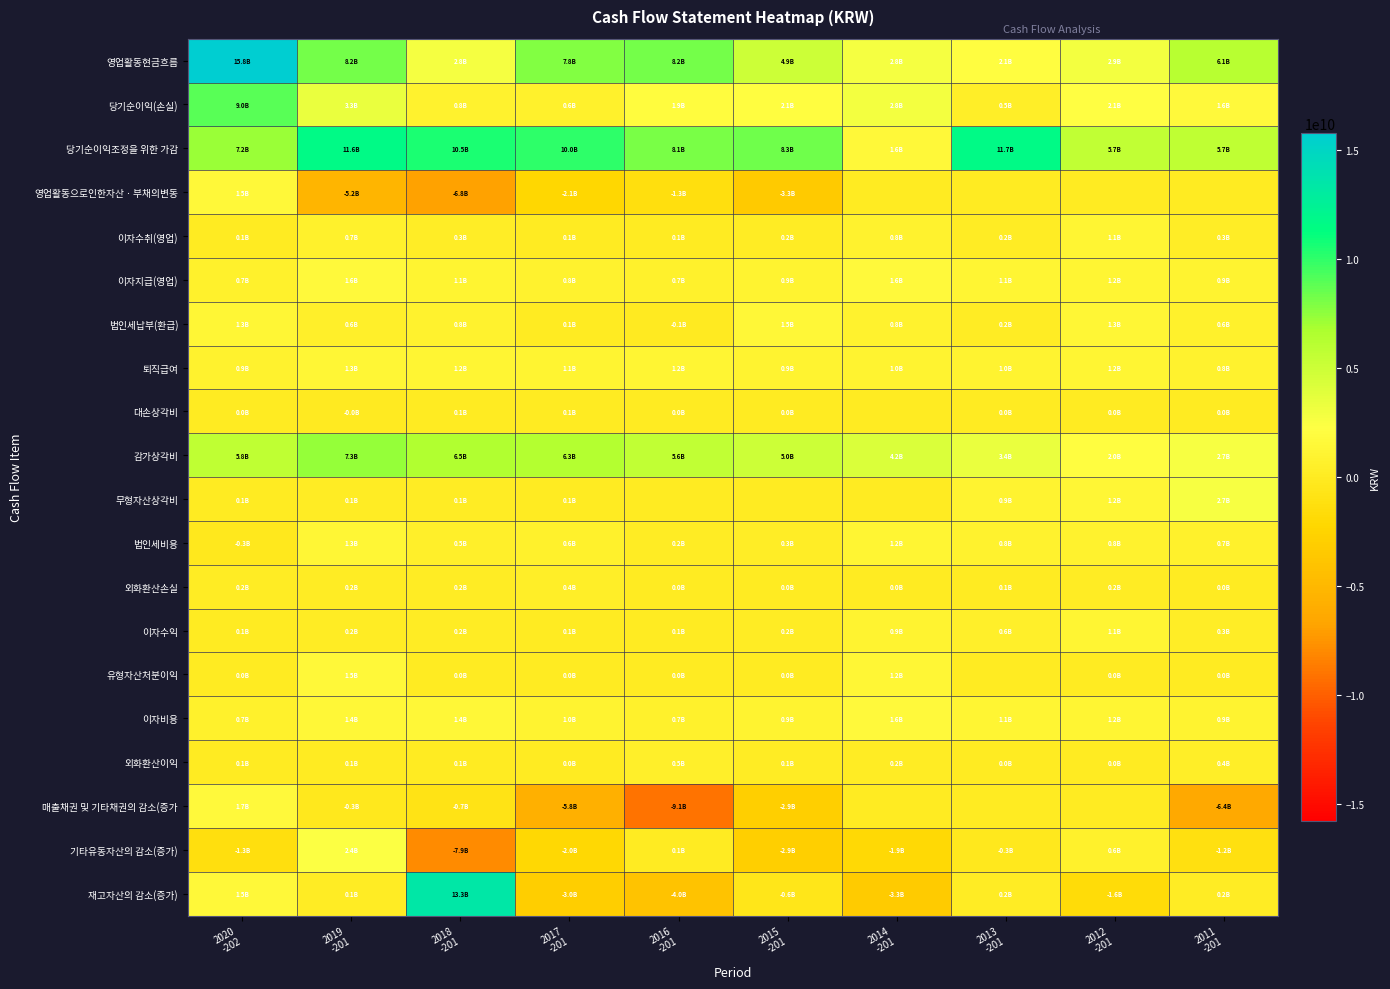

Reading right to left, what are all the values shown in this chart?

영업활동현금흐름: 2011
-201=6123766577	2012
-201=2888842406	2013
-201=2087388643	2014
-201=2831278454	2015
-201=4943148105	2016
-201=8189680773	2017
-201=7804838090	2018
-201=2784855664	2019
-201=8217068414	2020
-202=15777516677
당기순이익(손실): 2011
-201=1614580169	2012
-201=2131237854	2013
-201=466505234	2014
-201=2847159555	2015
-201=2075555016	2016
-201=1902544975	2017
-201=625658714	2018
-201=812147178	2019
-201=3347892803	2020
-202=8965086886
당기순이익조정을 위한 가감: 2011
-201=5694691522	2012
-201=5666500271	2013
-201=11699019979	2014
-201=1575550802	2015
-201=8329632216	2016
-201=8076933736	2017
-201=10042900480	2018
-201=10484172512	2019
-201=11606950095	2020
-202=7202641435
영업활동으로인한자산ㆍ부채의변동: 2011
-201=0	2012
-201=0	2013
-201=0	2014
-201=0	2015
-201=-3349256162	2016
-201=-1257612305	2017
-201=-2113103786	2018
-201=-6845166905	2019
-201=-5232744260	2020
-202=1504182894
이자수취(영업): 2011
-201=325358280	2012
-201=1140037808	2013
-201=176971805	2014
-201=803620956	2015
-201=227899670	2016
-201=100425964	2017
-201=99080888	2018
-201=263393452	2019
-201=677544749	2020
-202=105282803
이자지급(영업): 2011
-201=865357338	2012
-201=1156811253	2013
-201=1119043360	2014
-201=1644402136	2015
-201=869114132	2016
-201=728255686	2017
-201=750691077	2018
-201=1106520353	2019
-201=1620532673	2020
-202=664780729
법인세납부(환급): 2011
-201=645506056	2012
-201=1255951309	2013
-201=167930766	2014
-201=750650723	2015
-201=1471568503	2016
-201=-95644089	2017
-201=99007129	2018
-201=823170220	2019
-201=562042300	2020
-202=1334896612
퇴직급여: 2011
-201=794201032	2012
-201=1202499687	2013
-201=983577937	2014
-201=956477265	2015
-201=920150295	2016
-201=1167406676	2017
-201=1062605460	2018
-201=1158441037	2019
-201=1299167340	2020
-202=852488780
대손상각비: 2011
-201=10000000	2012
-201=31562259	2013
-201=13028173	2014
-201=0	2015
-201=10009383	2016
-201=34536092	2017
-201=78803963	2018
-201=101092495	2019
-201=-4941822	2020
-202=18329227
감가상각비: 2011
-201=2680293471	2012
-201=2025346492	2013
-201=3428220513	2014
-201=4200394148	2015
-201=5012318760	2016
-201=5594131094	2017
-201=6342239223	2018
-201=6499104235	2019
-201=7281247366	2020
-202=5778214586
무형자산상각비: 2011
-201=2695011174	2012
-201=1241808984	2013
-201=877957975	2014
-201=0	2015
-201=0	2016
-201=0	2017
-201=91612868	2018
-201=137552763	2019
-201=149574324	2020
-202=116665116
법인세비용: 2011
-201=704500865	2012
-201=771458634	2013
-201=763550741	2014
-201=1212980959	2015
-201=271027068	2016
-201=235131237	2017
-201=639185705	2018
-201=497767540	2019
-201=1255209004	2020
-202=-300267293
외화환산손실: 2011
-201=21233367	2012
-201=179230718	2013
-201=93284603	2014
-201=8785292	2015
-201=17814682	2016
-201=2860408	2017
-201=398687261	2018
-201=235446472	2019
-201=246277065	2020
-202=199657385
이자수익: 2011
-201=326925320	2012
-201=1140037808	2013
-201=611420885	2014
-201=871714696	2015
-201=183408161	2016
-201=100430205	2017
-201=119836852	2018
-201=226174913	2019
-201=232936215	2020
-202=101714962
유형자산처분이익: 2011
-201=24232485	2012
-201=13268730	2013
-201=0	2014
-201=1237406042	2015
-201=9360638	2016
-201=453546	2017
-201=1997000	2018
-201=4999000	2019
-201=1537475673	2020
-202=9540454
이자비용: 2011
-201=865357338	2012
-201=1156811253	2013
-201=1119043360	2014
-201=1644402136	2015
-201=869114132	2016
-201=728255686	2017
-201=980692877	2018
-201=1392186294	2019
-201=1364667798	2020
-202=684496781
외화환산이익: 2011
-201=377529638	2012
-201=11417671	2013
-201=2984597	2014
-201=171473559	2015
-201=149815891	2016
-201=518066052	2017
-201=1329985	2018
-201=116987833	2019
-201=89468453	2020
-202=91184946
매출채권 및 기타채권의 감소(증가: 2011
-201=-6364404636	2012
-201=0	2013
-201=0	2014
-201=0	2015
-201=-2912724346	2016
-201=-9051535166	2017
-201=-5778383648	2018
-201=-742864228	2019
-201=-262209568	2020
-202=1720159324
기타유동자산의 감소(증가): 2011
-201=-1171657423	2012
-201=637276388	2013
-201=-337827640	2014
-201=-1878652190	2015
-201=-2857757259	2016
-201=107184859	2017
-201=-2009987522	2018
-201=-7894634410	2019
-201=2378450641	2020
-202=-1256769192
재고자산의 감소(증가): 2011
-201=169728243	2012
-201=-1610844725	2013
-201=216415819	2014
-201=-3269175381	2015
-201=-614613834	2016
-201=-3983014264	2017
-201=-3024866915	2018
-201=13326658071	2019
-201=138567272	2020
-202=1503672234